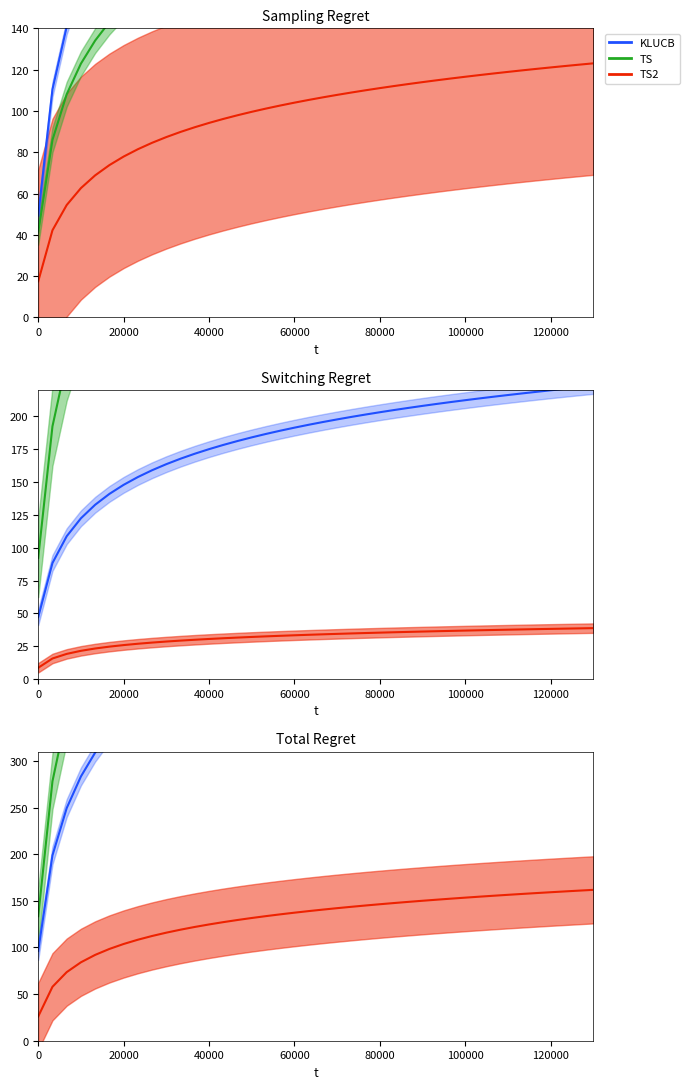

Reading left to right, list all the values displayed in this chart.

KLUCB: 96.4	198.8	249.5	283.4	309.0	329.6	346.7	361.4	374.3	385.8	396.2	405.6	414.2	422.2	429.6	436.5	443.0	449.1	454.9	460.3	465.5	470.5	475.2	479.7	484.1	488.2	492.2	496.1	499.8	503.4	506.8	510.2	513.5	516.6	519.7	522.6	525.5	528.4	531.1	533.8
TS: 133.5	278.3	349.9	398.0	434.2	463.2	487.4	508.3	526.5	542.7	557.4	570.7	582.9	594.2	604.6	614.4	623.6	632.2	640.4	648.1	655.4	662.4	669.1	675.5	681.6	687.5	693.2	698.6	703.9	708.9	713.8	718.6	723.2	727.7	732.0	736.2	740.3	744.3	748.1	751.9
TS2: 26.1	57.8	73.6	84.1	92.1	98.4	103.7	108.3	112.3	115.9	119.1	122.0	124.7	127.2	129.5	131.6	133.6	135.5	137.3	139.0	140.6	142.2	143.6	145.0	146.4	147.7	148.9	150.1	151.3	152.4	153.4	154.5	155.5	156.5	157.4	158.4	159.3	160.1	161.0	161.8